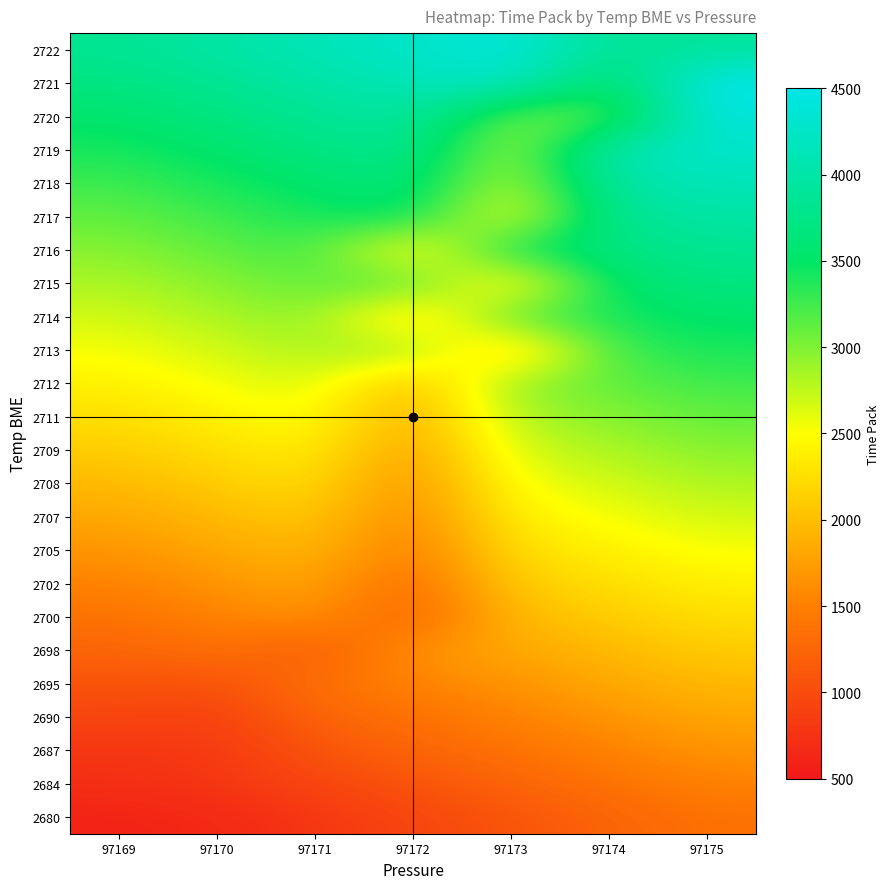

Reading left to right, extract all data points from this chart.

2680: 97169=601.0	97170=645.2	97171=790.3	97172=935.5	97173=1080.6	97174=1225.8	97175=1371.0
2684: 97169=715.0	97170=790.3	97171=935.5	97172=1080.6	97173=1225.8	97174=1371.0	97175=1516.1
2687: 97169=790.3	97170=804.0	97171=1080.6	97172=1225.8	97173=1371.0	97174=1516.1	97175=1661.3
2690: 97169=935.5	97170=887.0	97171=1225.8	97172=1371.0	97173=1516.1	97174=1661.3	97175=1806.5
2695: 97169=1080.6	97170=1031.0	97171=1371.0	97172=1516.1	97173=1661.3	97174=1806.5	97175=1951.6
2698: 97169=1225.8	97170=1371.0	97171=1122.0	97172=1661.3	97173=1806.5	97174=1951.6	97175=2096.8
2700: 97169=1371.0	97170=1516.1	97171=1661.3	97172=1204.0	97173=1951.6	97174=2096.8	97175=2241.9
2702: 97169=1516.1	97170=1661.3	97171=1806.5	97172=1285.0	97173=2096.8	97174=2241.9	97175=2387.1
2705: 97169=1661.3	97170=1806.5	97171=1951.6	97172=1420.0	97173=2241.9	97174=2387.1	97175=2532.3
2707: 97169=1806.5	97170=1951.6	97171=2096.8	97172=1504.0	97173=2387.1	97174=2532.3	97175=2677.4
2708: 97169=1951.6	97170=2096.8	97171=2241.9	97172=1590.0	97173=2532.3	97174=2677.4	97175=2822.6
2709: 97169=2096.8	97170=2241.9	97171=2387.1	97172=1676.0	97173=2677.4	97174=2822.6	97175=2967.7
2711: 97169=2241.9	97170=2387.1	97171=2532.3	97172=1810.0	97173=2822.6	97174=2967.7	97175=3112.9
2712: 97169=2387.1	97170=2532.3	97171=2677.4	97172=1901.0	97173=2967.7	97174=3112.9	97175=3258.1
2713: 97169=2532.3	97170=2677.4	97171=2822.6	97172=2967.7	97173=1983.0	97174=3258.1	97175=3403.2
2714: 97169=2677.4	97170=2822.6	97171=2967.7	97172=2065.0	97173=3258.1	97174=3403.2	97175=3548.4
2715: 97169=2822.6	97170=2967.7	97171=3112.9	97172=3258.1	97173=2199.0	97174=3548.4	97175=3693.5
2716: 97169=2967.7	97170=3112.9	97171=3258.1	97172=2282.0	97173=3548.4	97174=3693.5	97175=3838.7
2717: 97169=3112.9	97170=3258.1	97171=3403.2	97172=3548.4	97173=2451.0	97174=3838.7	97175=3983.9
2718: 97169=3258.1	97170=3403.2	97171=3548.4	97172=3693.5	97173=2702.0	97174=3983.9	97175=4129.0
2719: 97169=3403.2	97170=3548.4	97171=3693.5	97172=3838.7	97173=2789.0	97174=4129.0	97175=4274.2
2720: 97169=3548.4	97170=3693.5	97171=3838.7	97172=3983.9	97173=3014.0	97174=3099.0	97175=4419.4
2721: 97169=3693.5	97170=3838.7	97171=3983.9	97172=4129.0	97173=4274.2	97174=3418.0	97175=4564.5
2722: 97169=3838.7	97170=3983.9	97171=4129.0	97172=4274.2	97173=4419.4	97174=3833.0	97175=3915.0